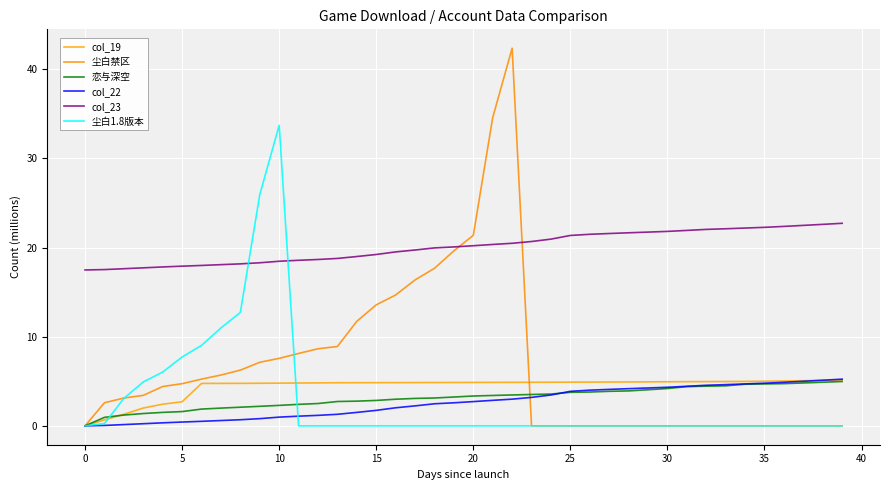

True or false: col_22 and col_23 intersect in this chart.

False